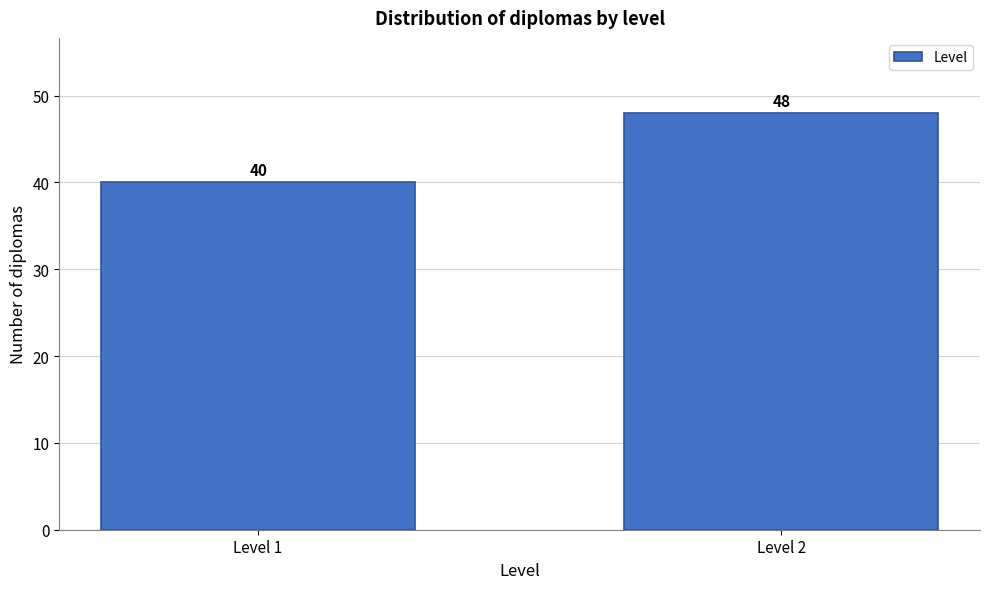

Reading left to right, extract all data points from this chart.

40	48